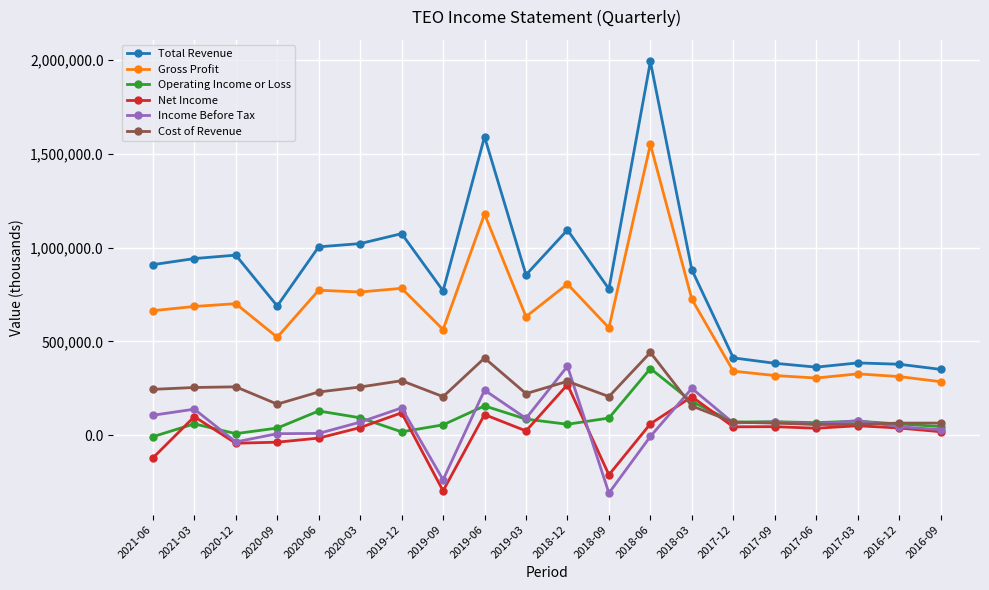

At which category does the chart reach its peak across all series?

2018-06